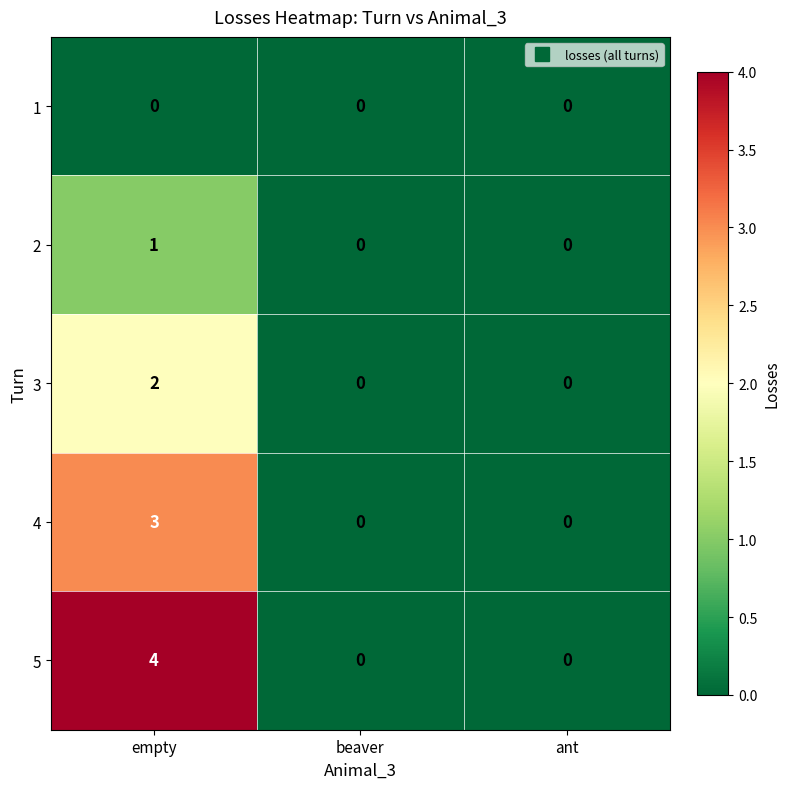

Which series has the largest total across all categories?

5